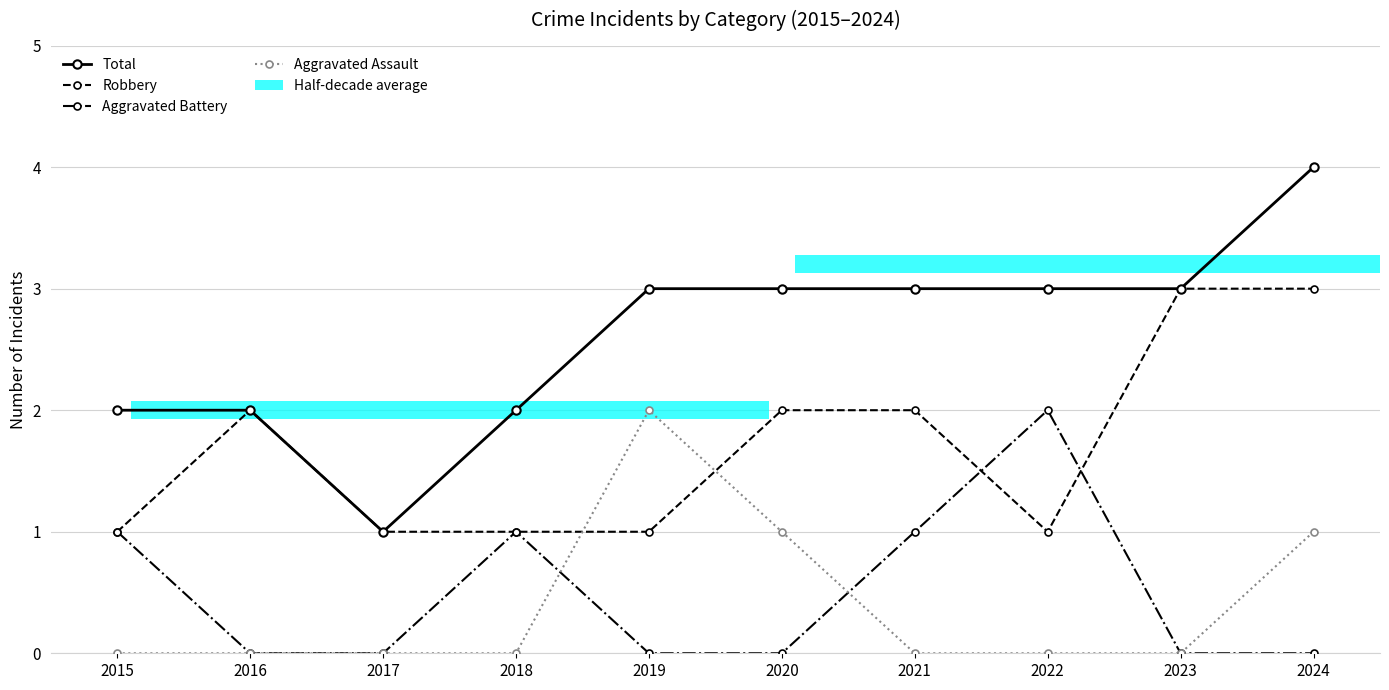

Which series has the widest spread of values?

Total